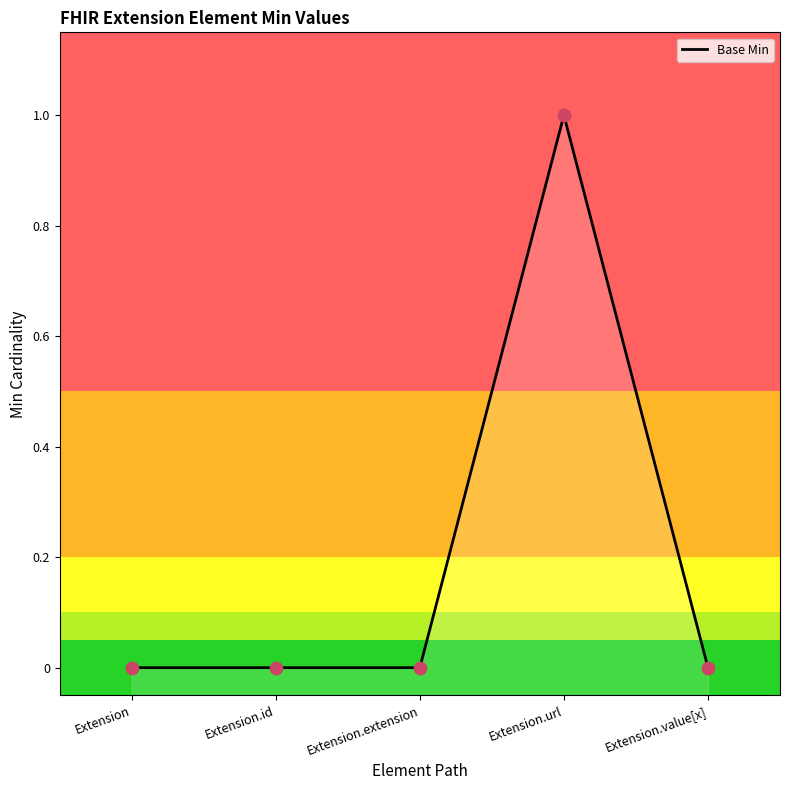

Which has a higher value, Extension.url or Extension.id?

Extension.url